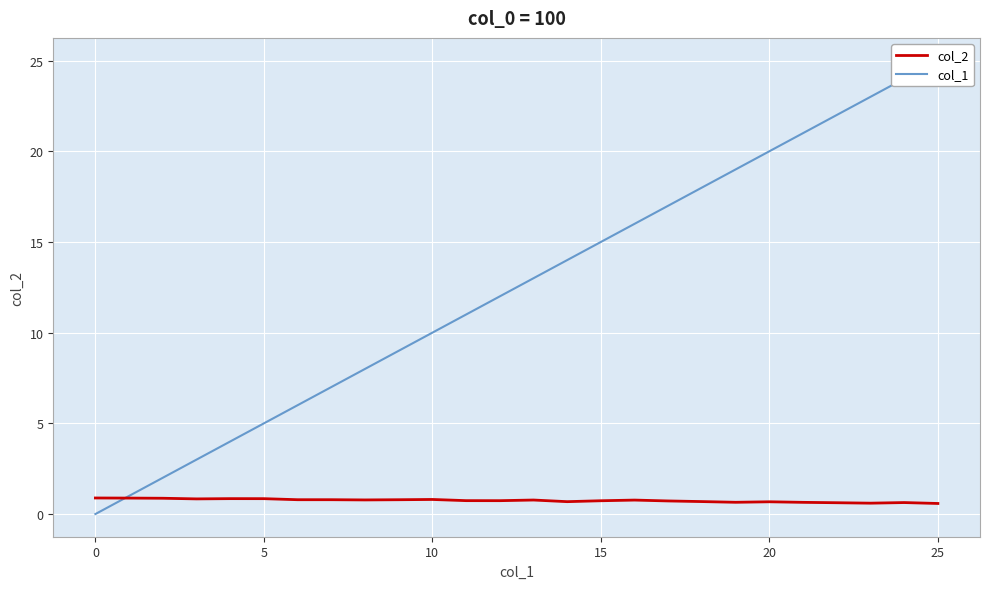

The value of col_2 at 25 is 0.6. True or false?

True